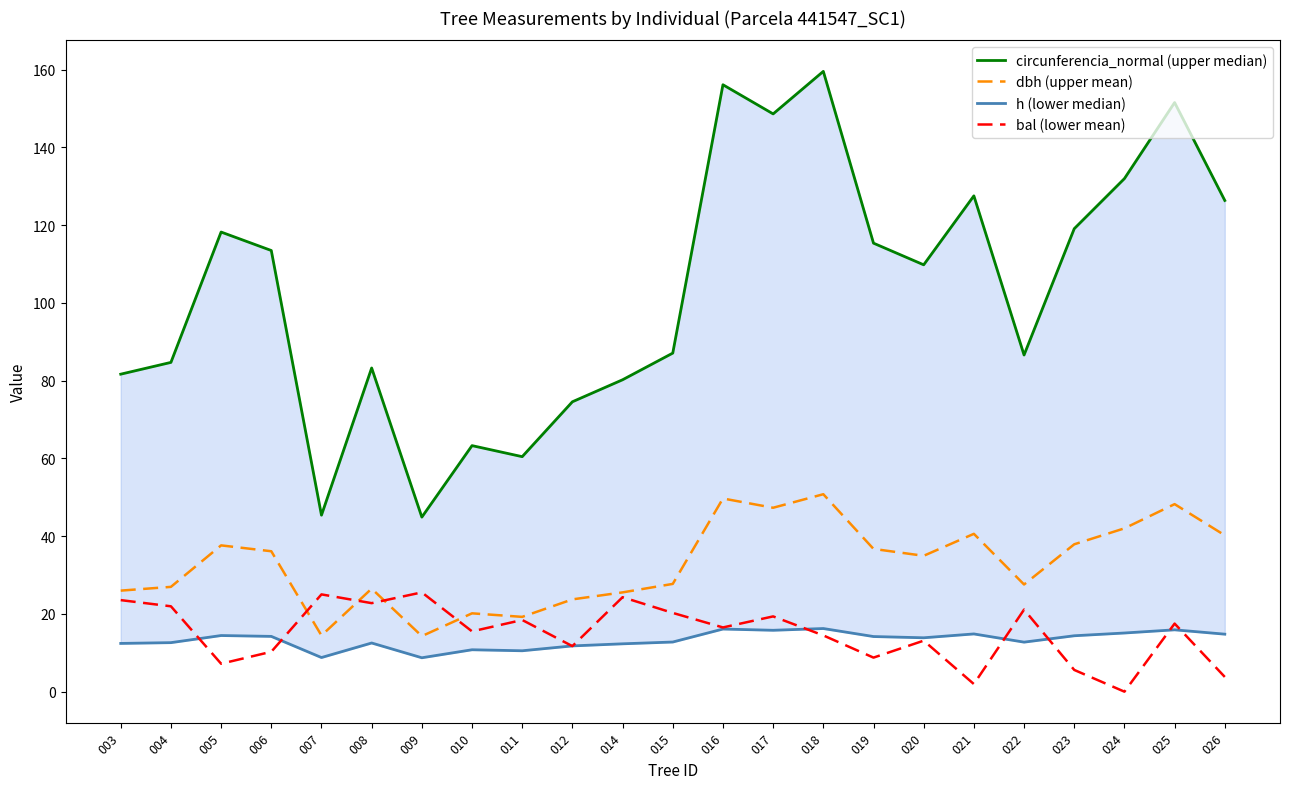

Is it true that dbh (upper mean) equals 14.3 at 009?

True